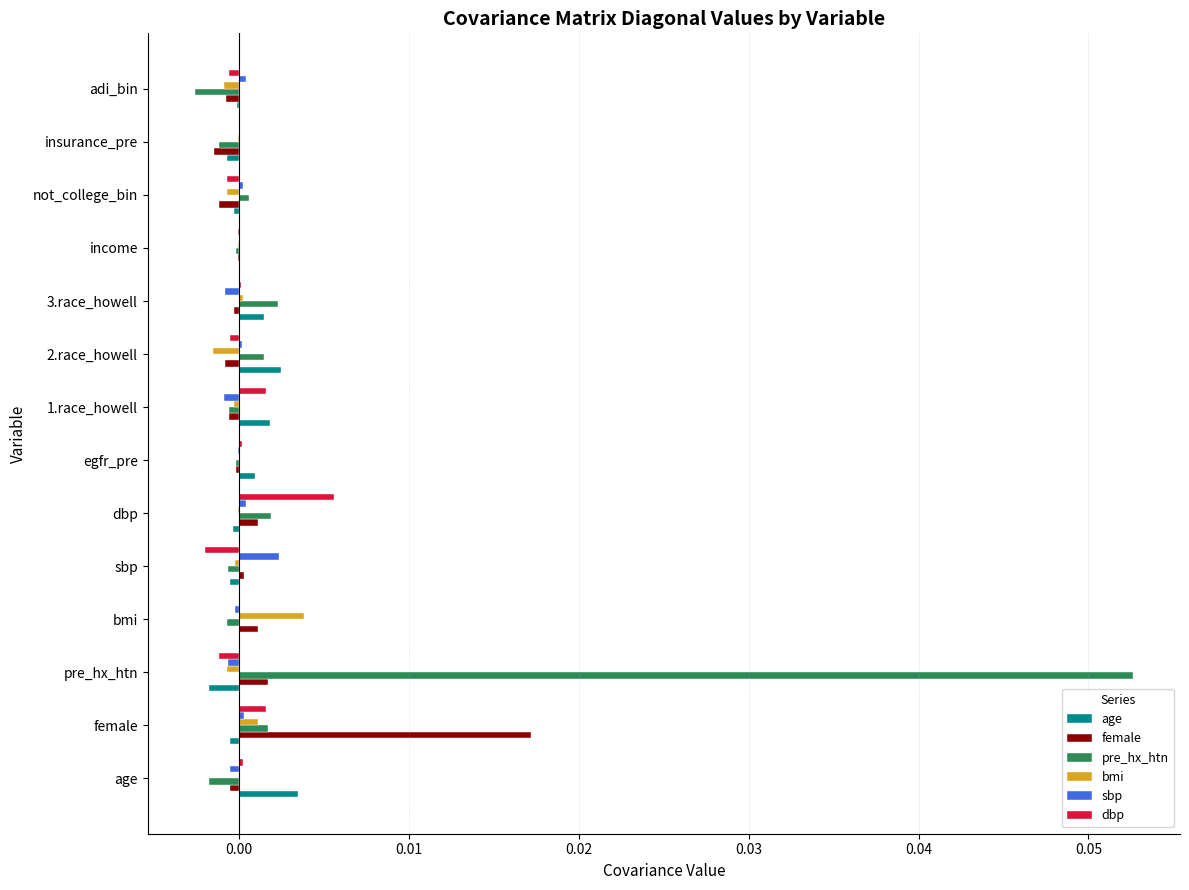

Which series has the largest range (max minus min)?

pre_hx_htn